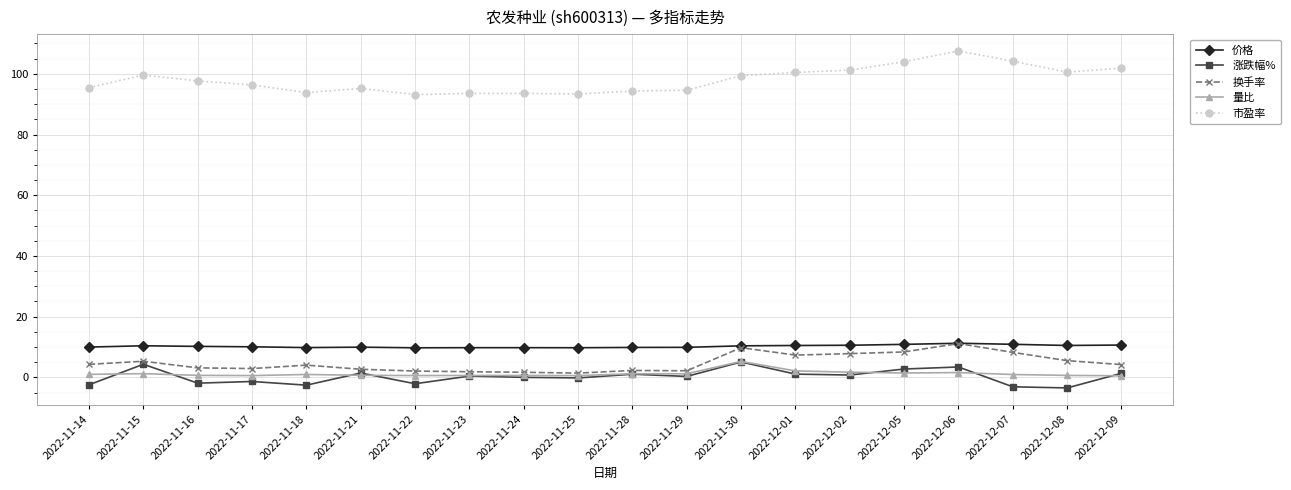

The value of 市盈率 at 2022-11-22 is 157.1. True or false?

False